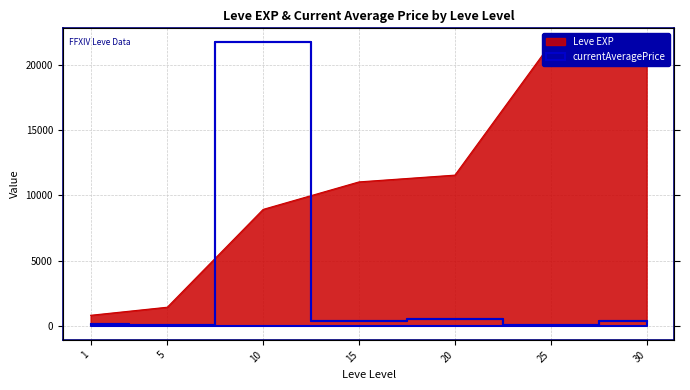

Reading left to right, transcribe all the data shown in this chart.

Leve EXP: 800.0	1420.0	8930.0	11040.0	11560.0	21650.0	21740.0
currentAveragePrice: 135.3	26.4	21740.0	370.3	534.8	53.1	343.1